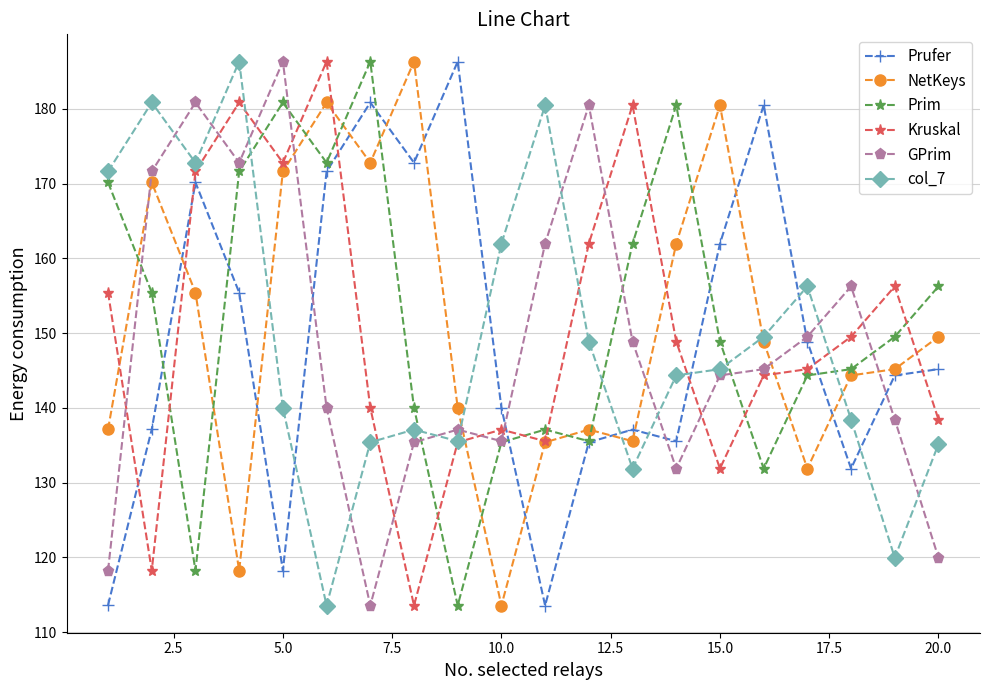

What is the value of the col_7 point at the 11th from the left?

180.5